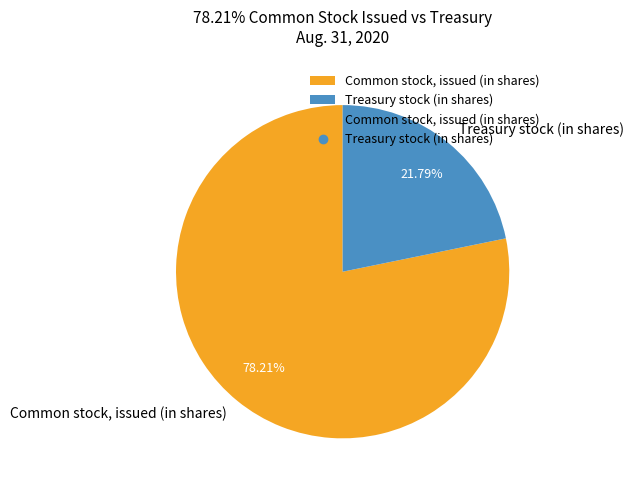

Approximately how many times larger is the value at Common stock, issued (in shares) compared to Treasury stock (in shares)?

3.6